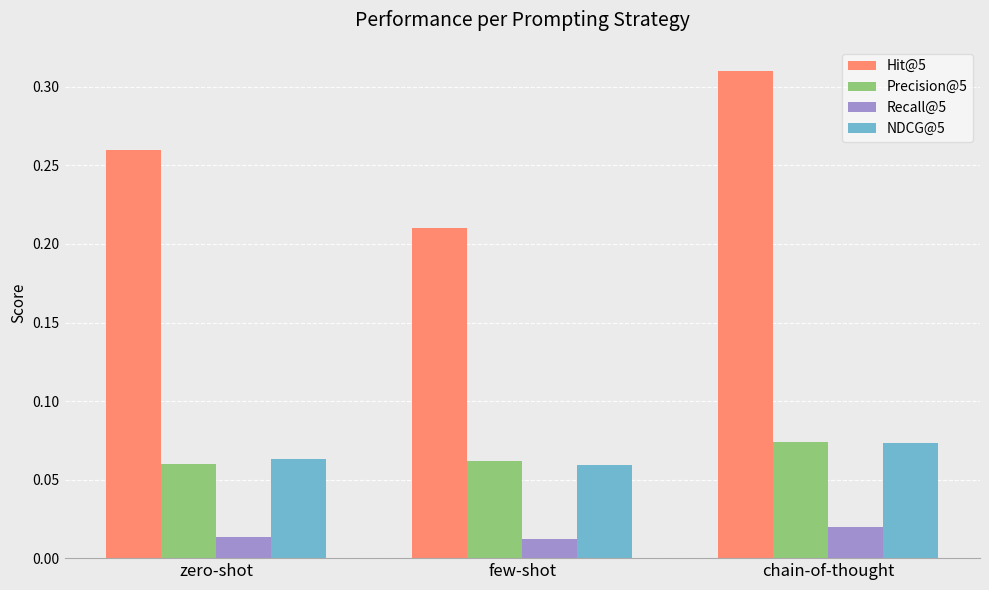

Does the chart contain any negative values?

No